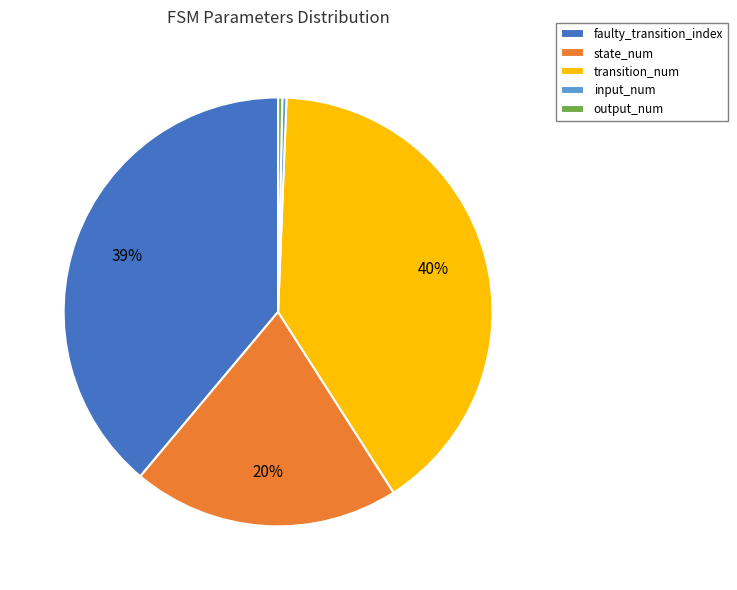

How many segments does this pie chart have?

5